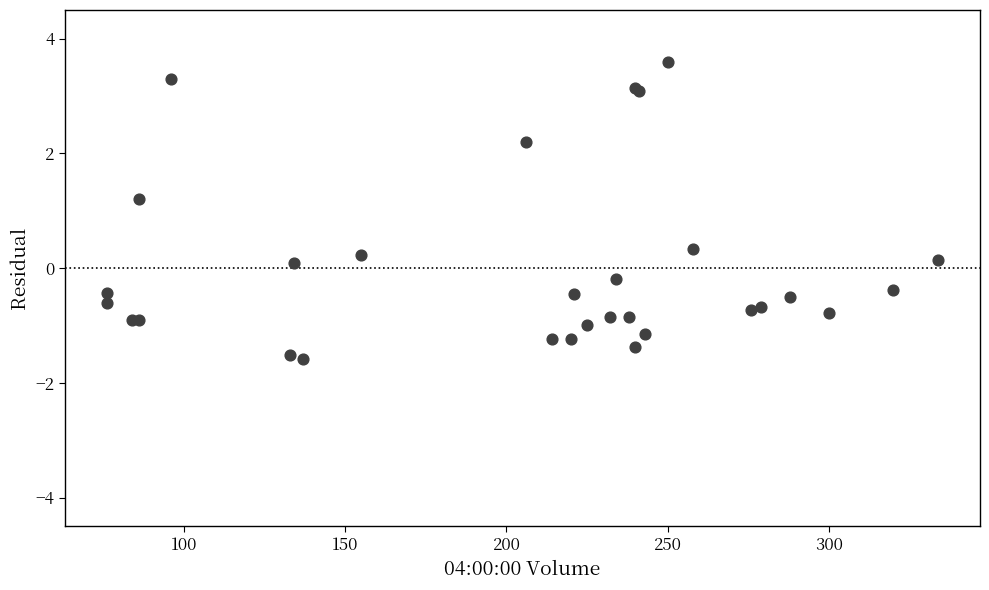

What Y value in the scatter plot is closest to 1?

1.2